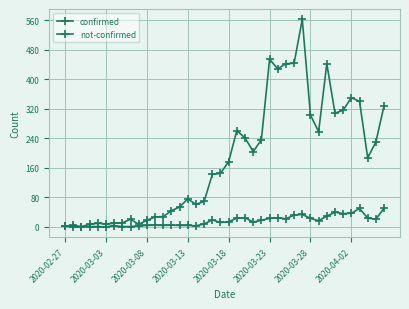

How many lines are shown in the chart?

2